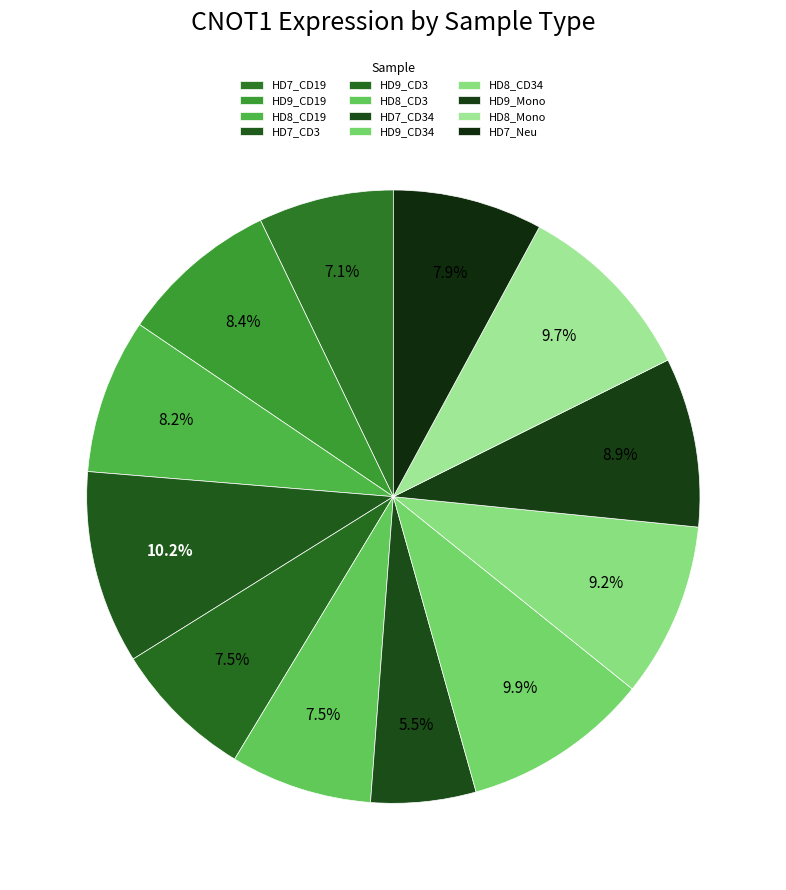

Does HD9_Mono account for over 50% of the chart?

No